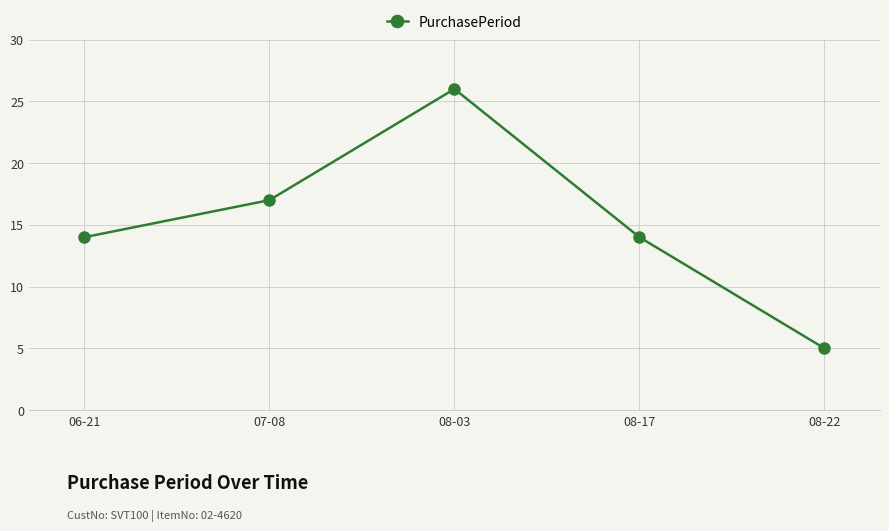

What is the label of the 1st point from the left?

06-21